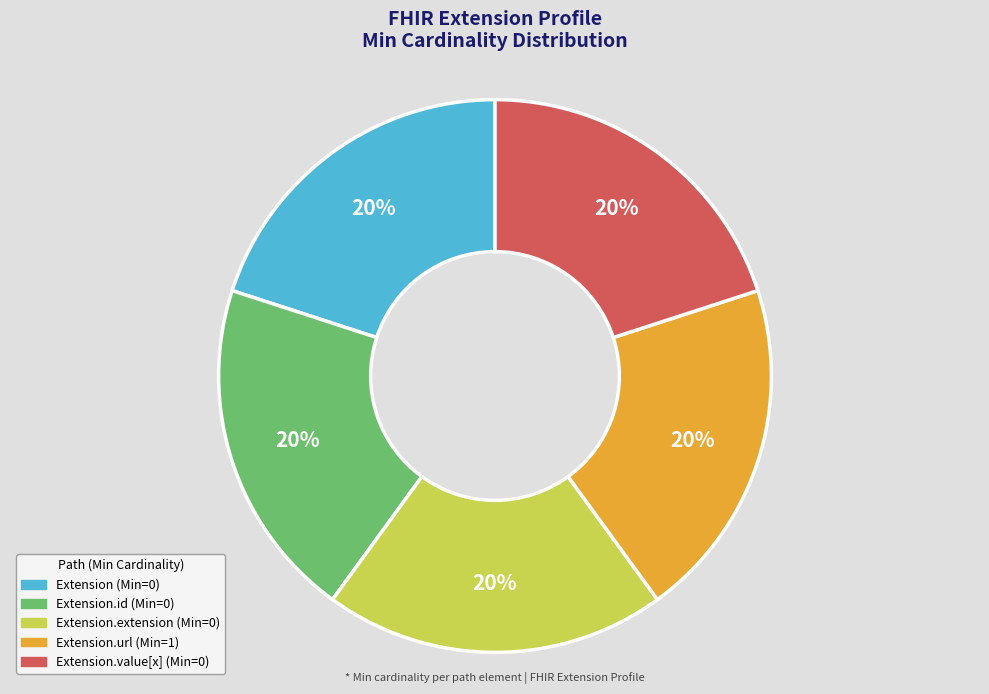

Count the number of slices in the pie.

5